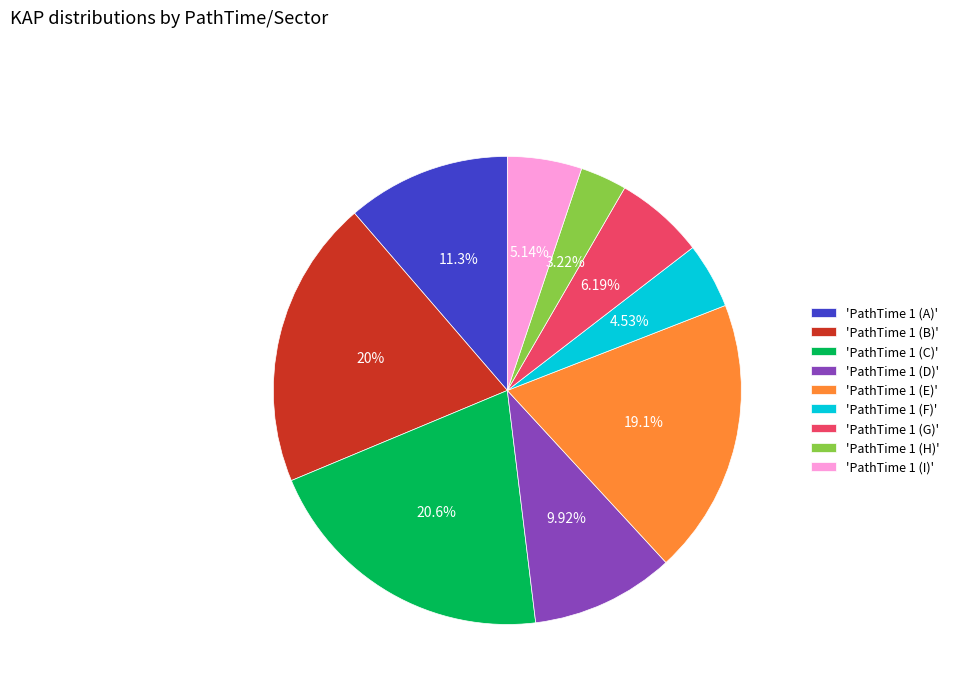

Is there any slice that represents more than half of the pie?

No